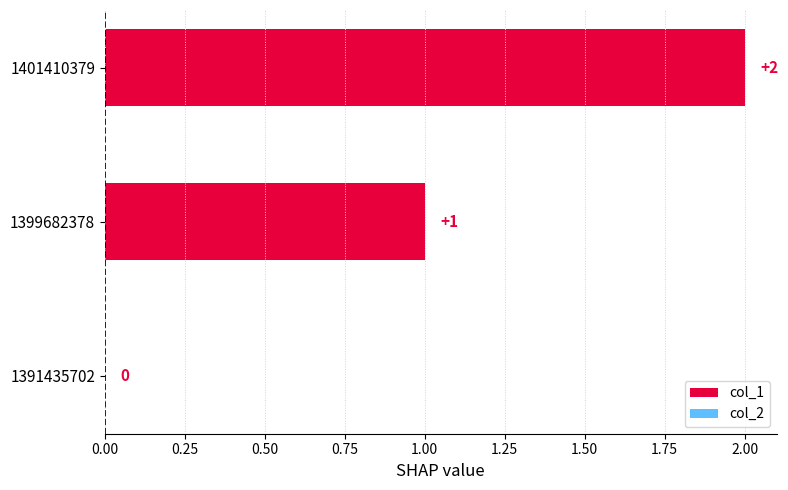

Between 1401410379 and 1399682378, which is larger?

1401410379